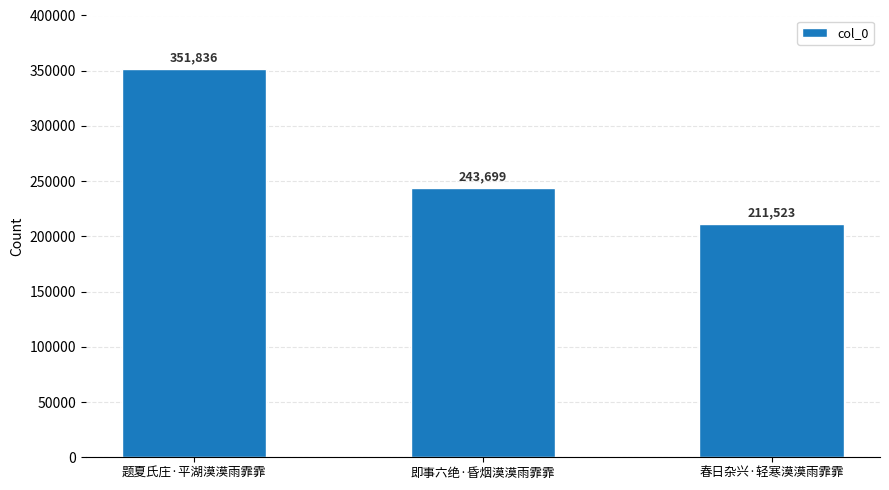

Rank the categories by value from highest to lowest.

题夏氏庄·平湖漠漠雨霏霏, 即事六绝·昏烟漠漠雨霏霏, 春日杂兴·轻寒漠漠雨霏霏